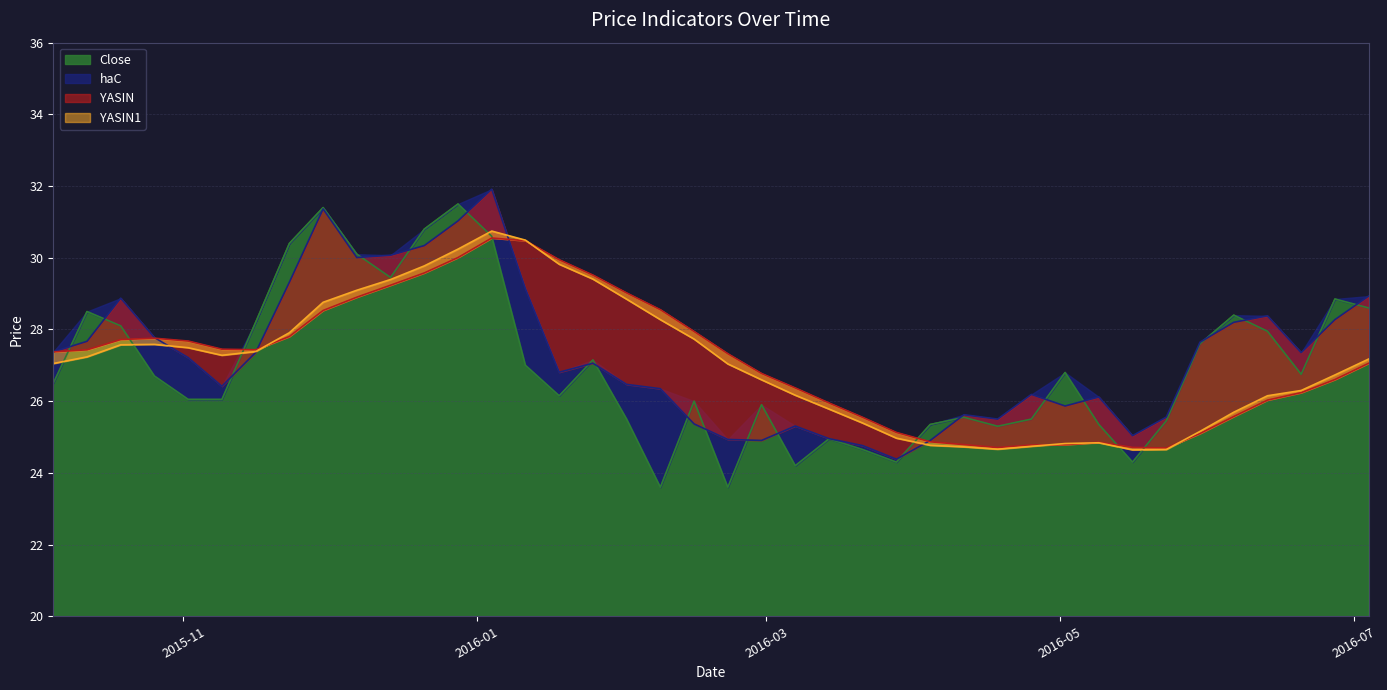

What position from the right is 2016-04-18?

12